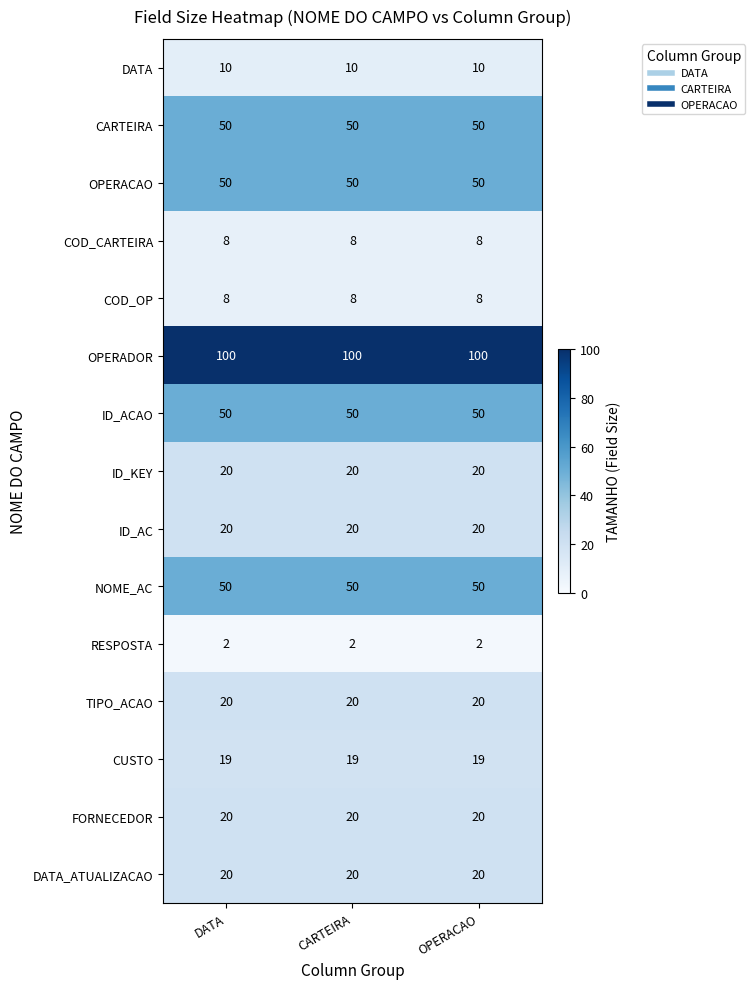

True or false: COD_CARTEIRA has a value of 8 at CARTEIRA.

True